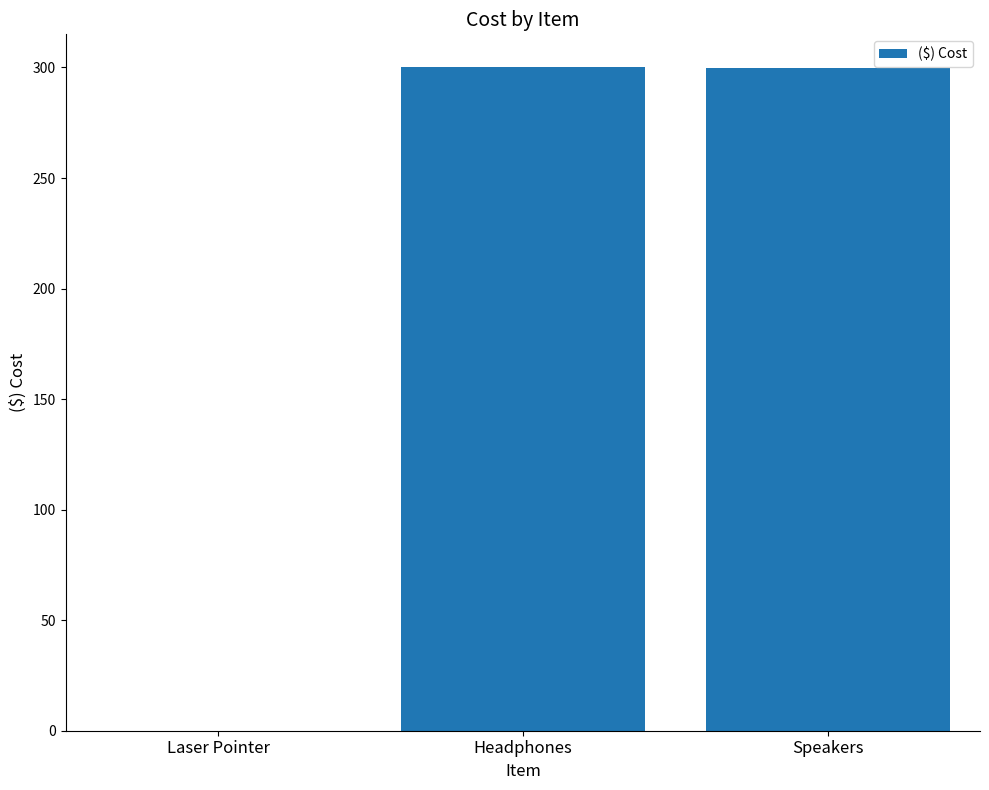

The value at Speakers is 137.0. True or false?

False